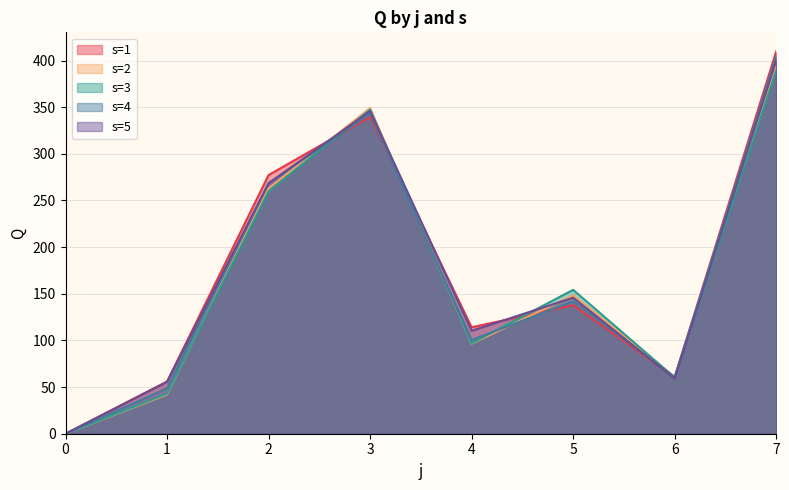

Read the s=4 value at 3.

342.9